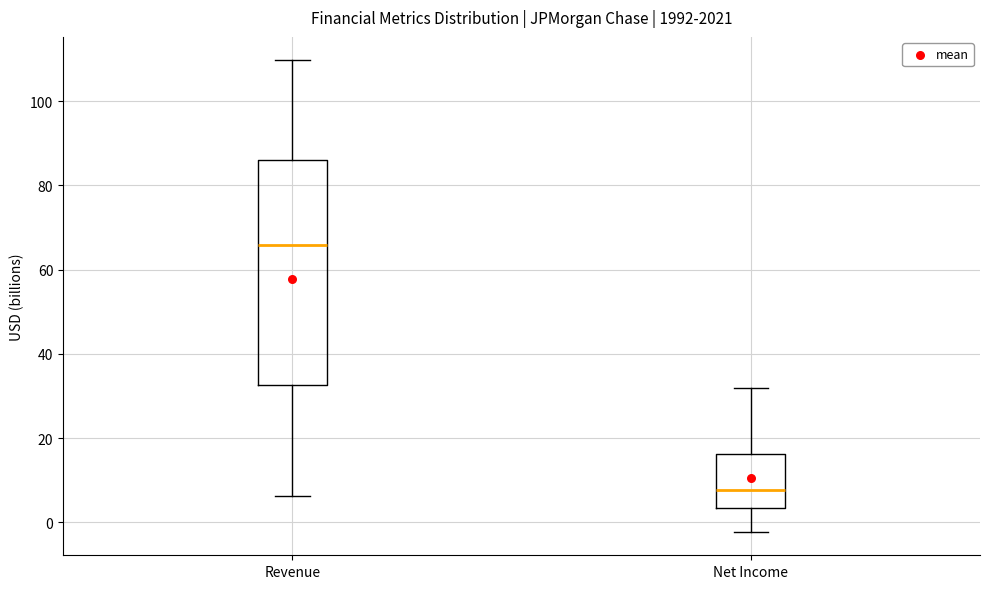

Reading left to right, read every box against the y-axis: the position of its median line, the range the box covers, and the ends of its whiskers. The values are not printed on the chart, so give them approximately, as read against the axis.

Revenue: median 66, box 32 to 86, whiskers 6 to 110
Net Income: median 8, box 4 to 16, whiskers -2 to 32